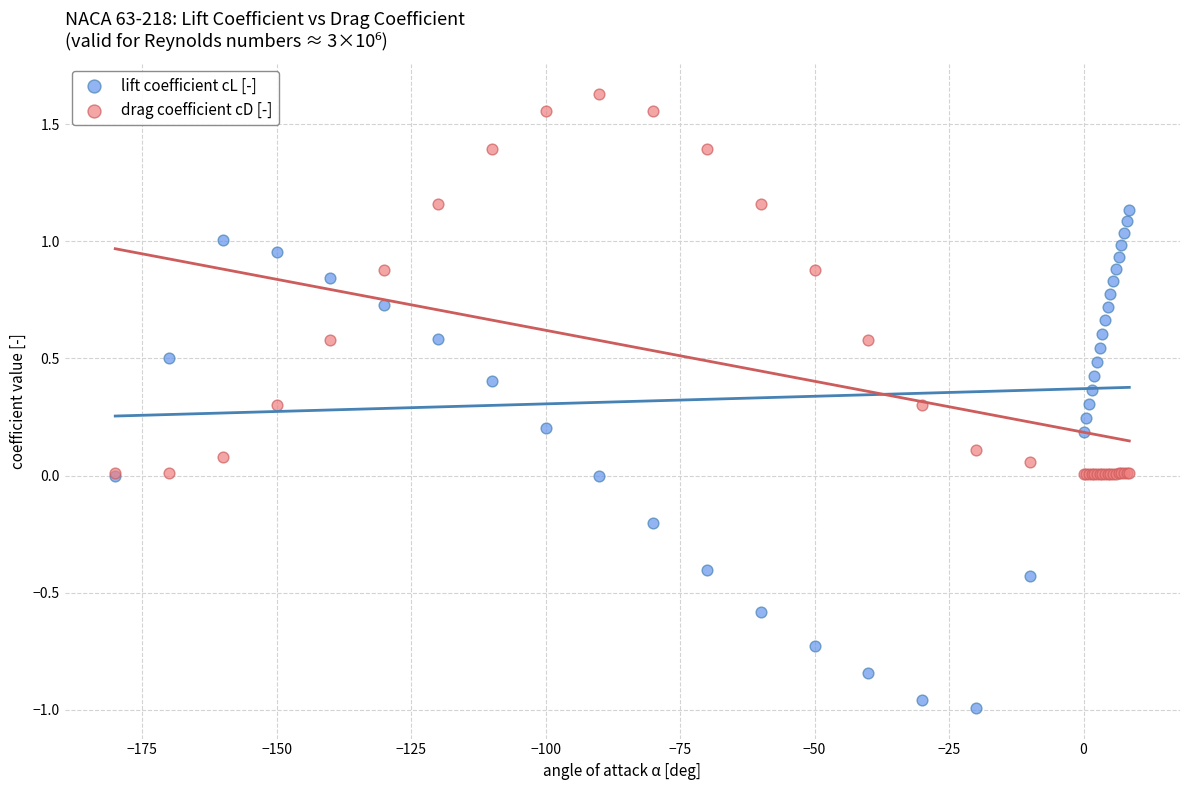

Which series contains the highest Y value?

drag coefficient cD [-]